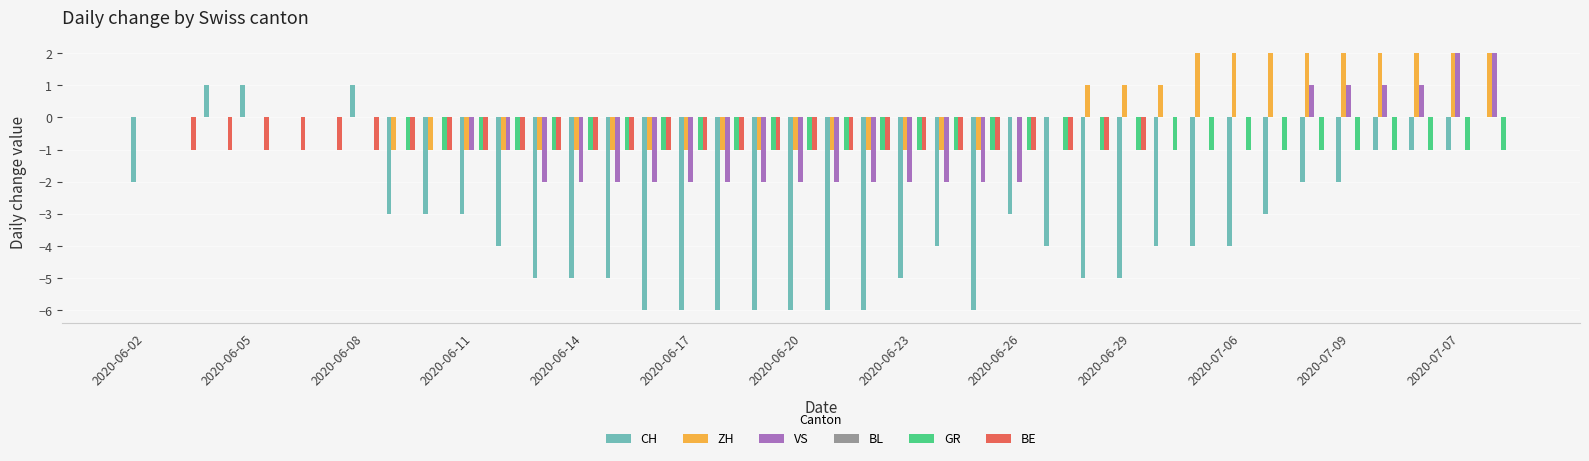

What is the sum of all GR values?

-31